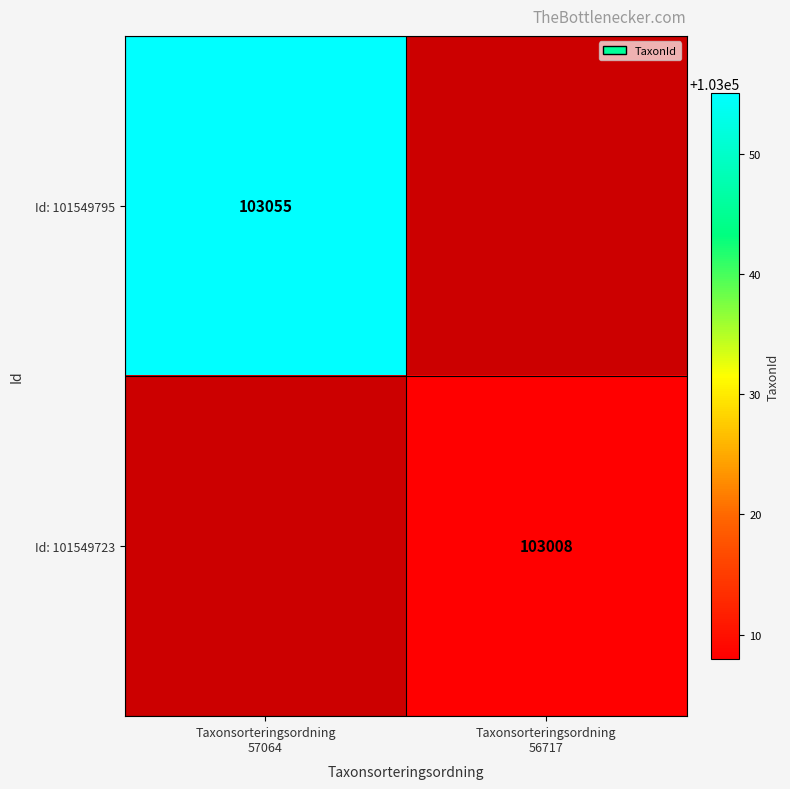

How many series are shown in this chart?

2